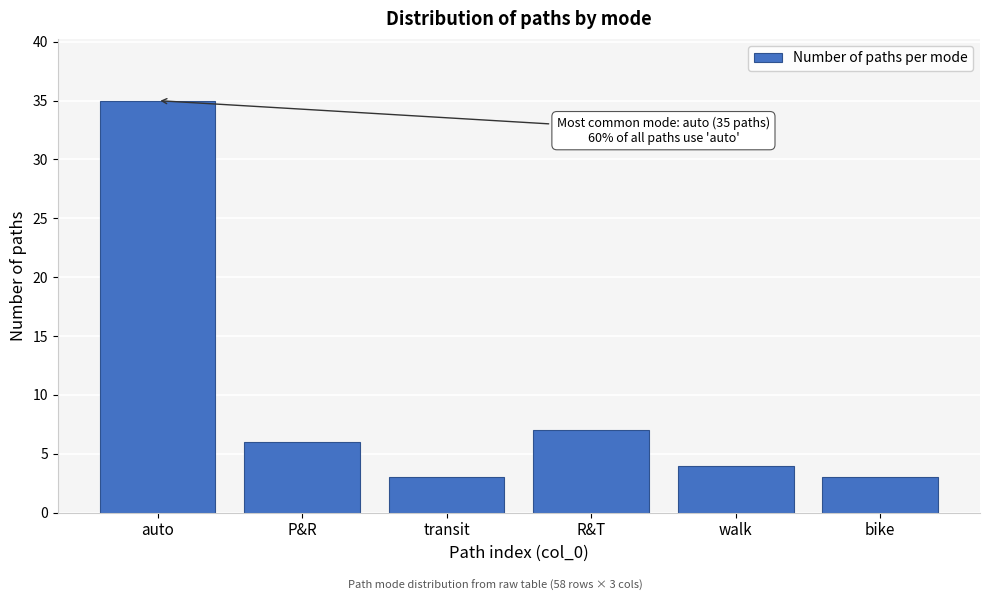

Reading right to left, what are all the values shown in this chart?

bike=3	walk=4	R&T=7	transit=3	P&R=6	auto=35